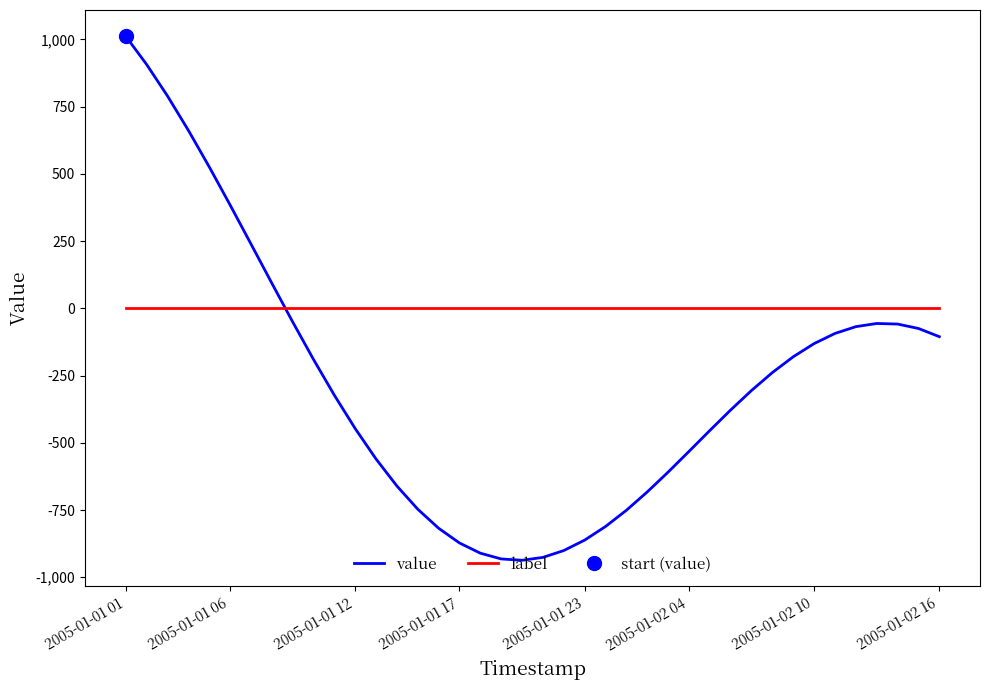

How many times do value and label cross each other?

1